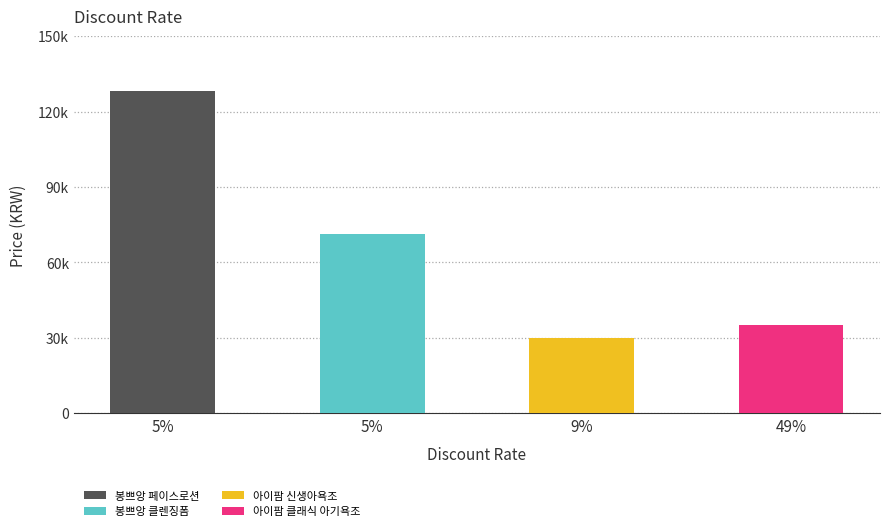

What is the change in value from 봉쁘앙 페이스로션 to 봉쁘앙 클렌징폼?

-57000